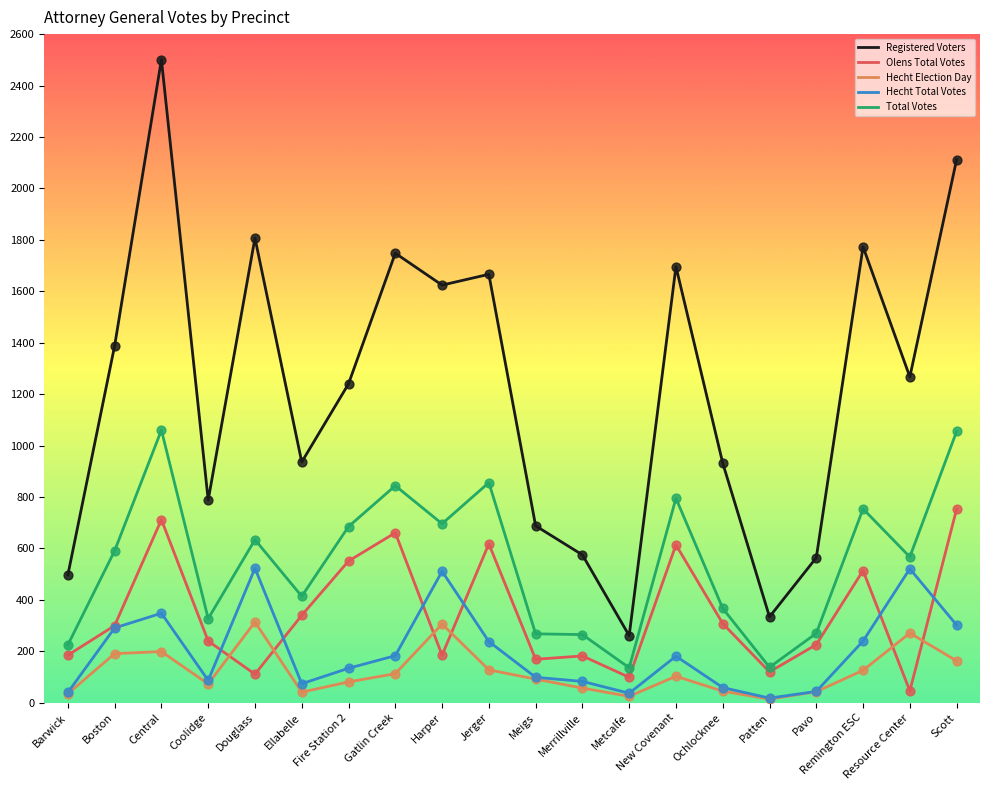

Which series changed the most between Coolidge and Jerger?

Registered Voters